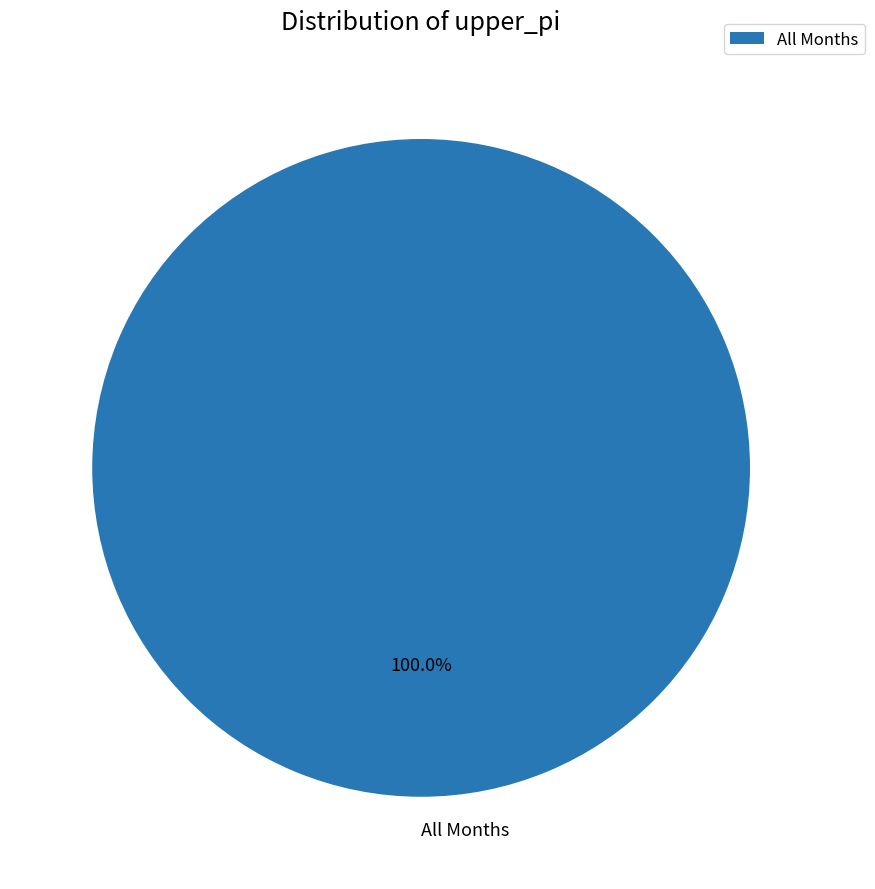

Does All Months account for over 50% of the chart?

Yes